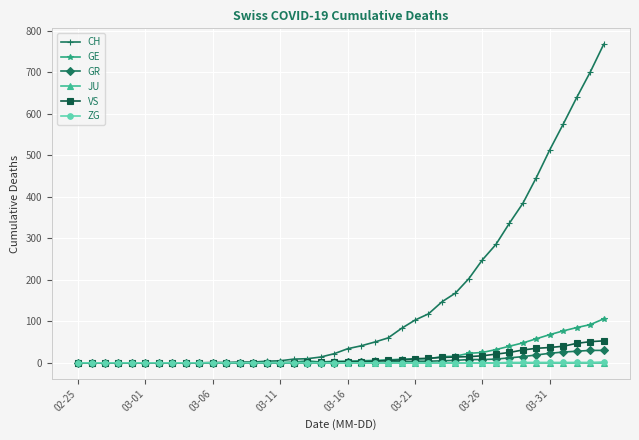

What are all the series names shown in the legend?

CH, GE, GR, JU, VS, ZG